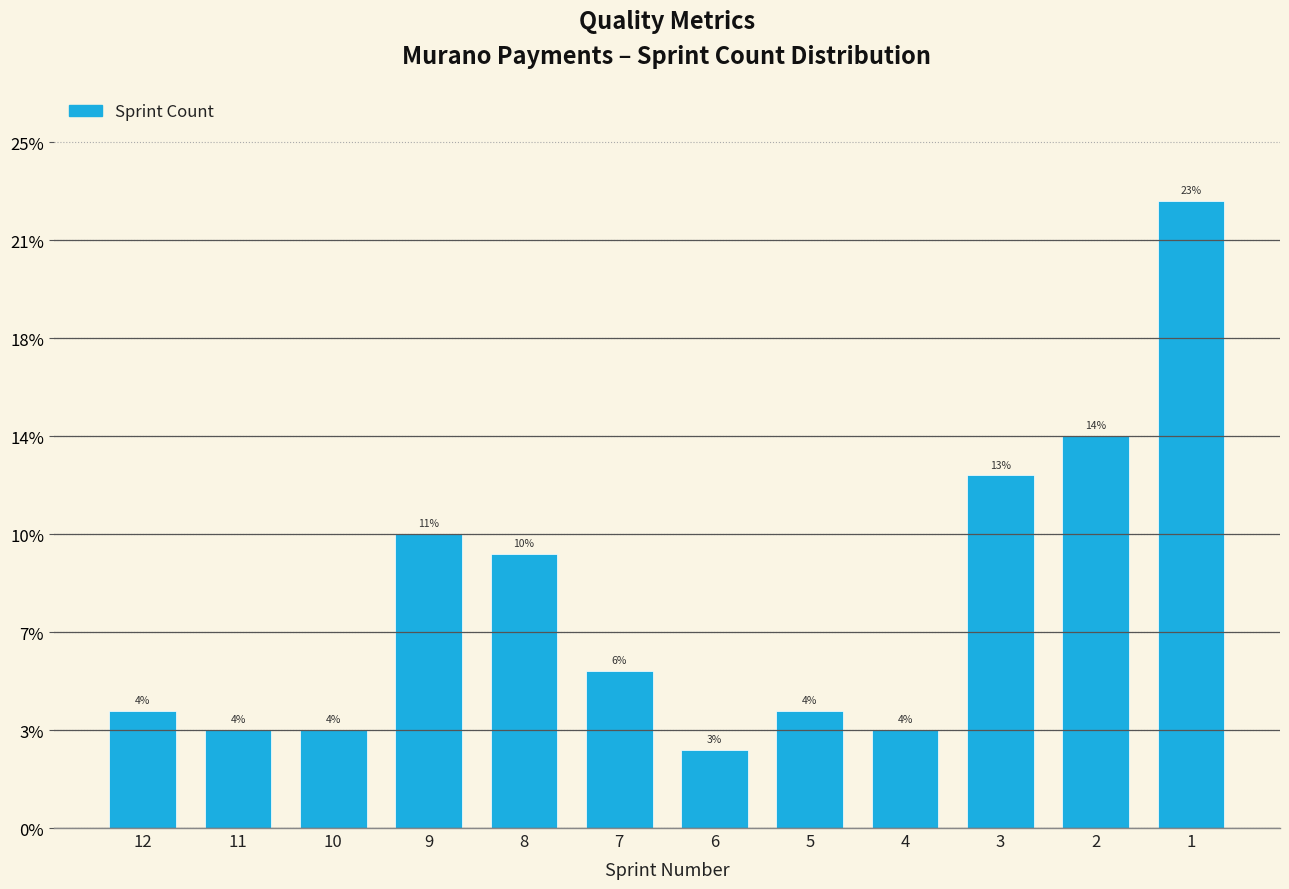

Are the bars horizontal?

No